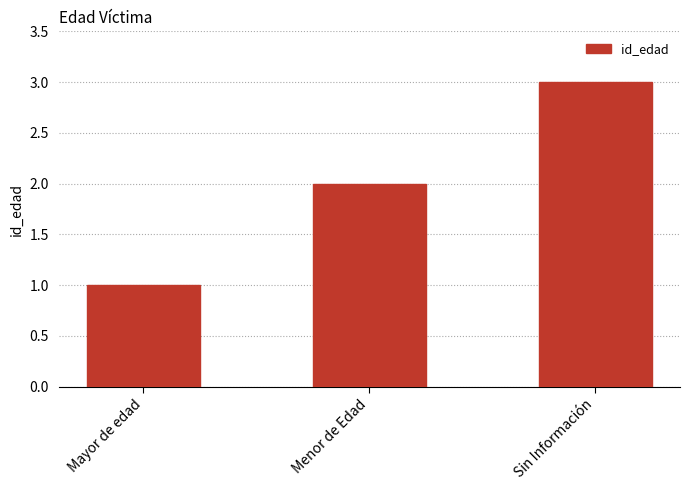

Are the bars horizontal?

No